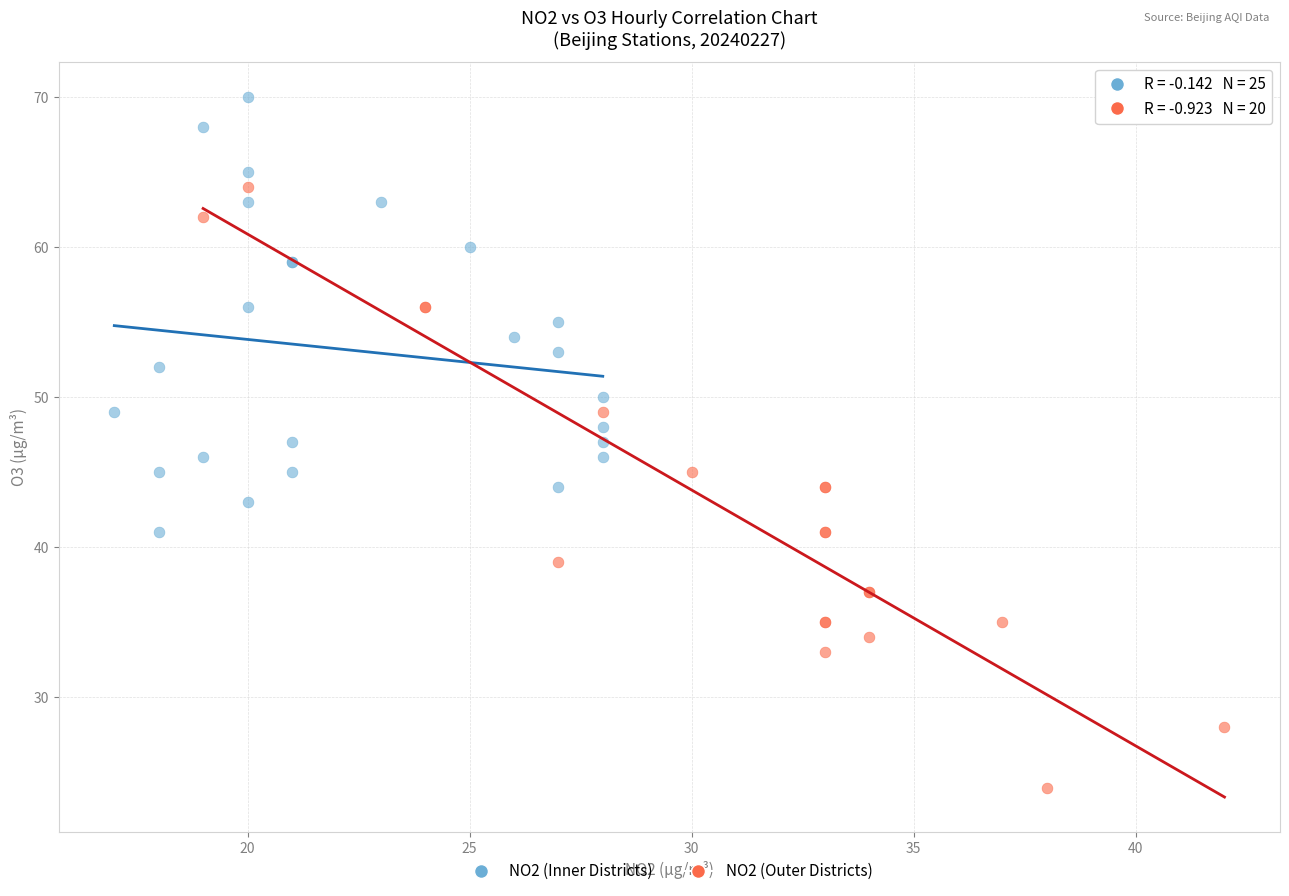

Which series contains the highest Y value?

NO2 (Inner Districts)